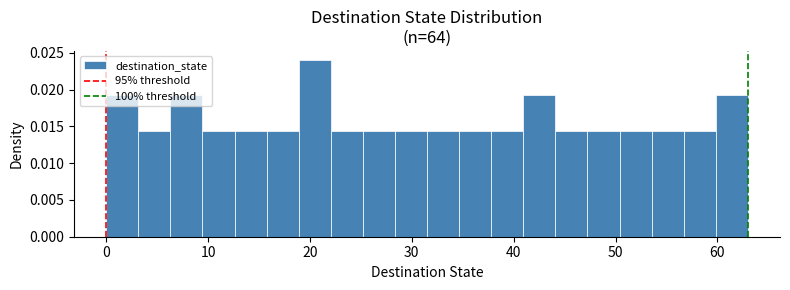

Read against the x-axis, roughly where is the centre of the tallest bar?

20